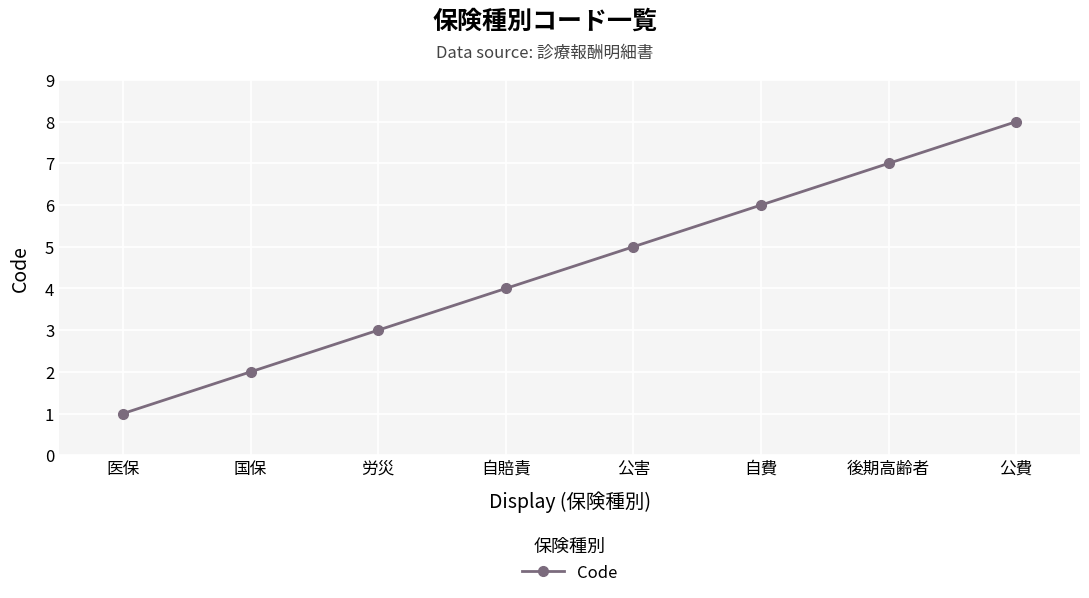

Reading left to right, transcribe all the data shown in this chart.

1	2	3	4	5	6	7	8